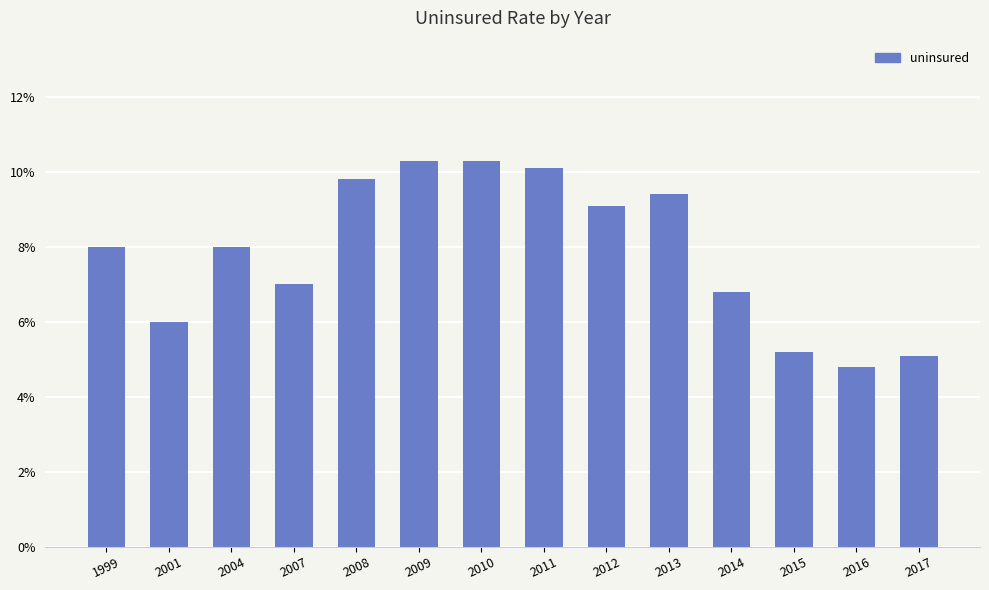

What is the value of the 8th bar from the left?

0.1